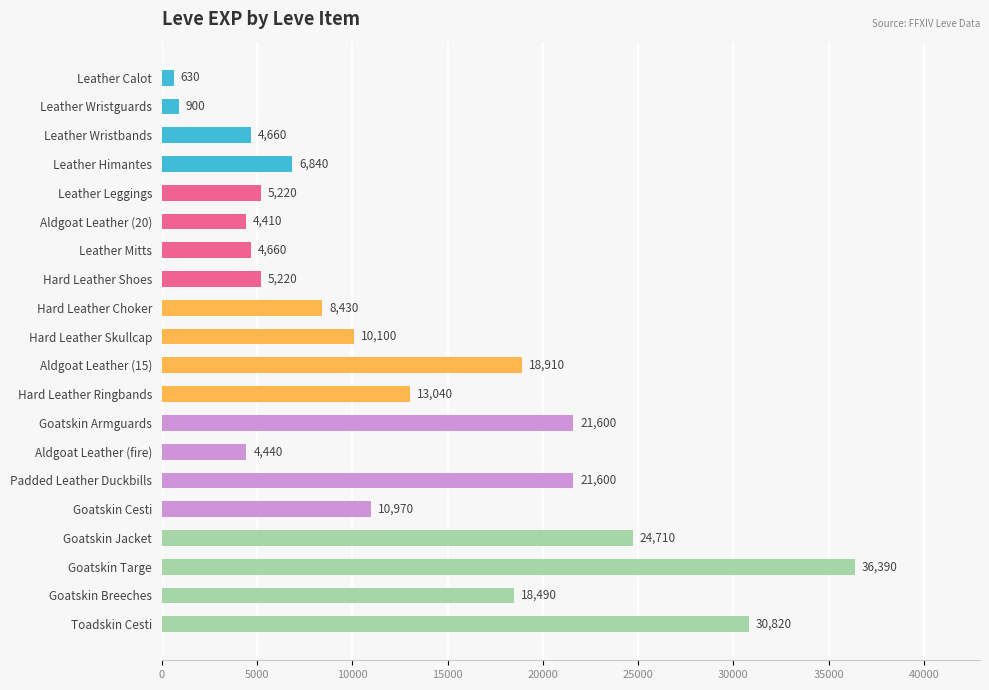

Which has a higher value, Leather Calot or Goatskin Breeches?

Goatskin Breeches